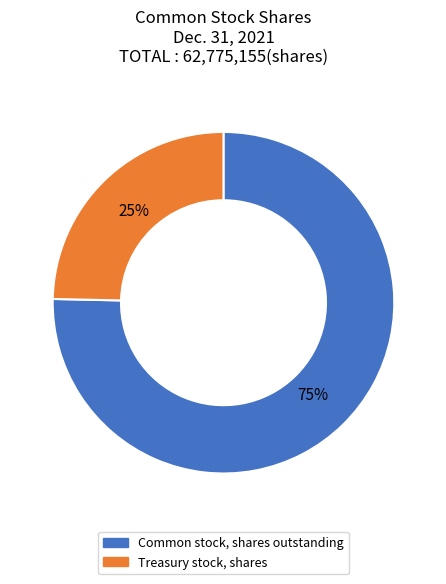

Rank the categories by value from highest to lowest.

Common stock, shares outstanding, Treasury stock, shares